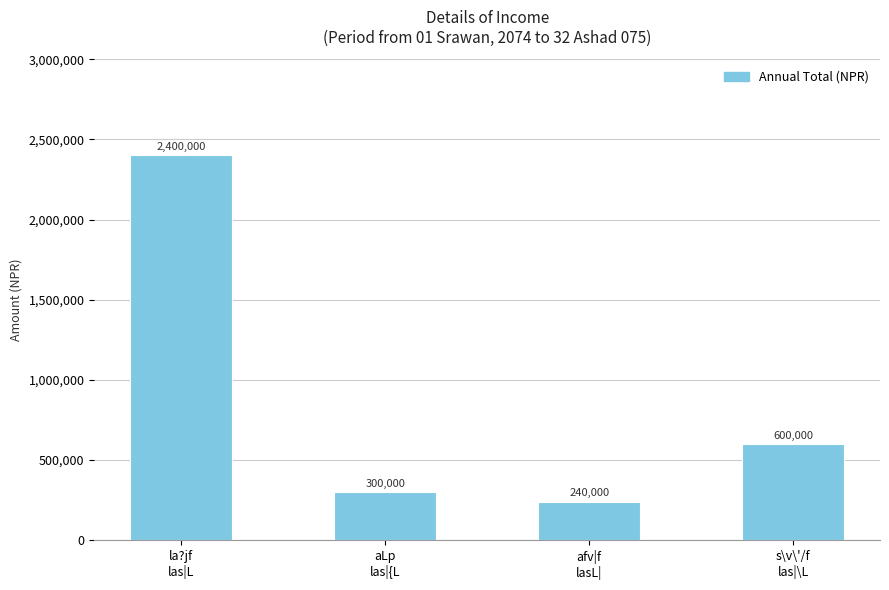

What is the label of the 4th bar from the left?

s\v\'/f
las|\L